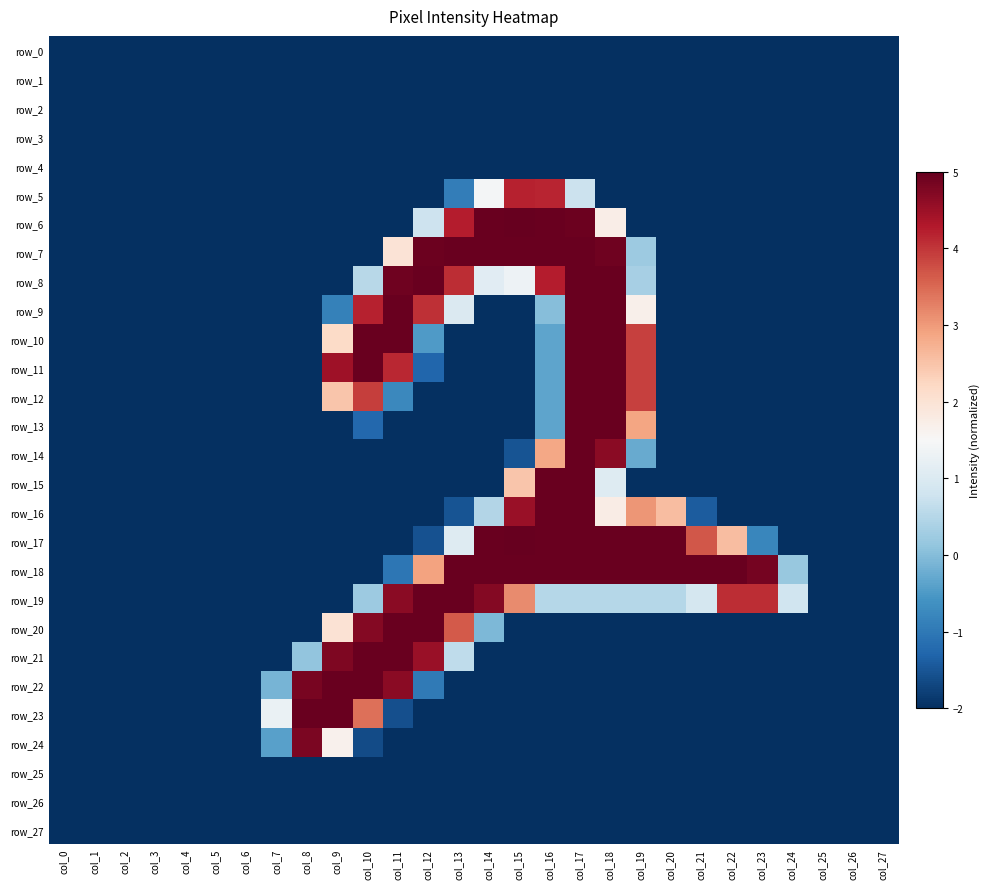

What is the sum of the row_8 values at col_7 and col_23?

-4.0